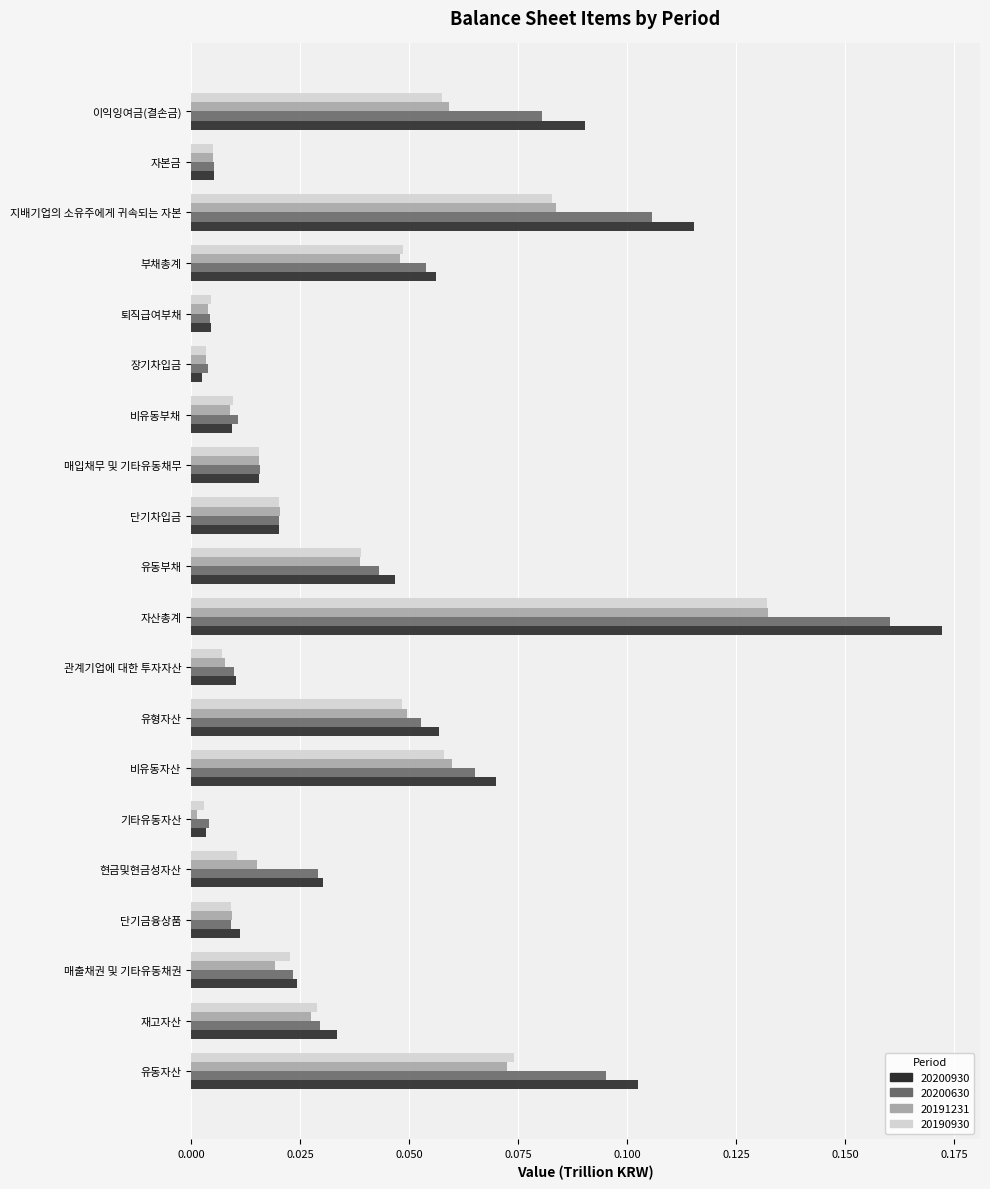

What is the sum of all 20200930 values?

0.9